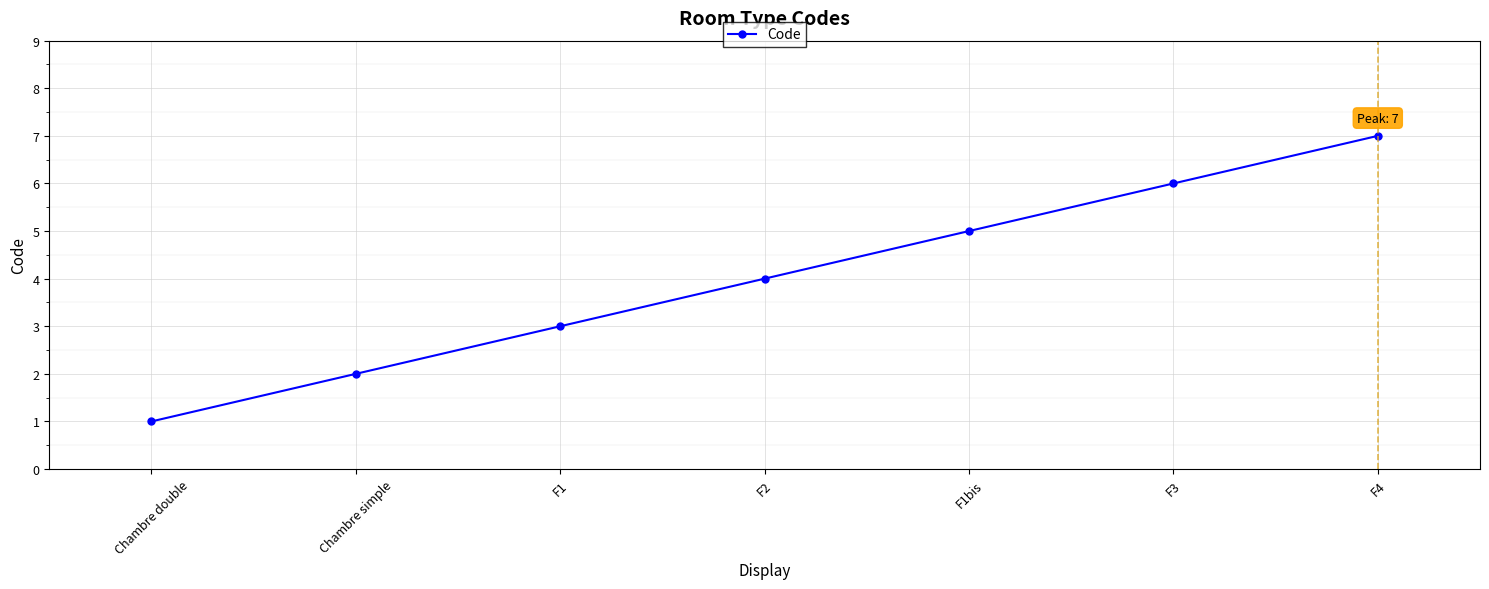

What is the label of the 5th point from the right?

F1